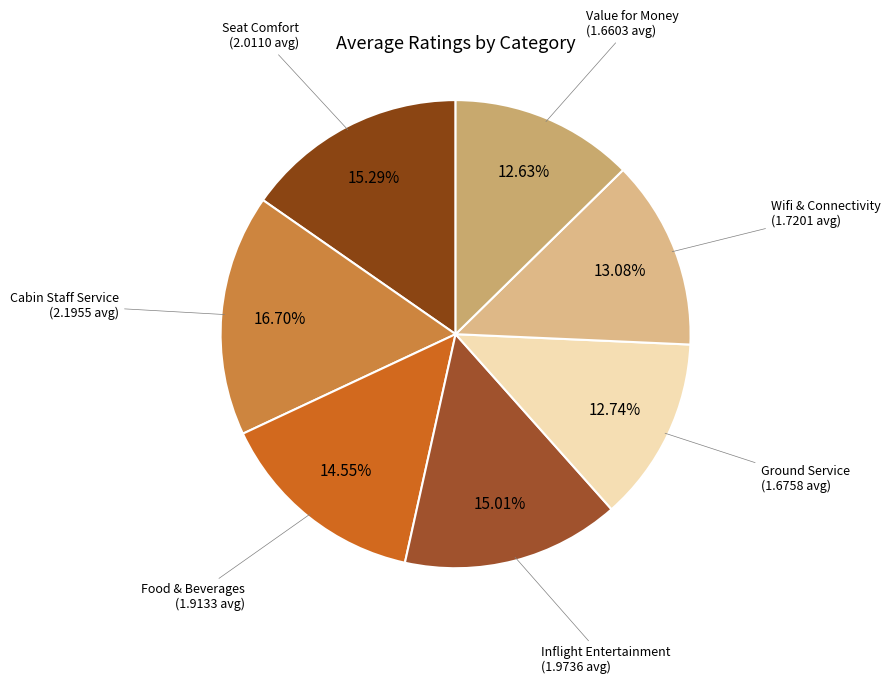

How many segments does this pie chart have?

7